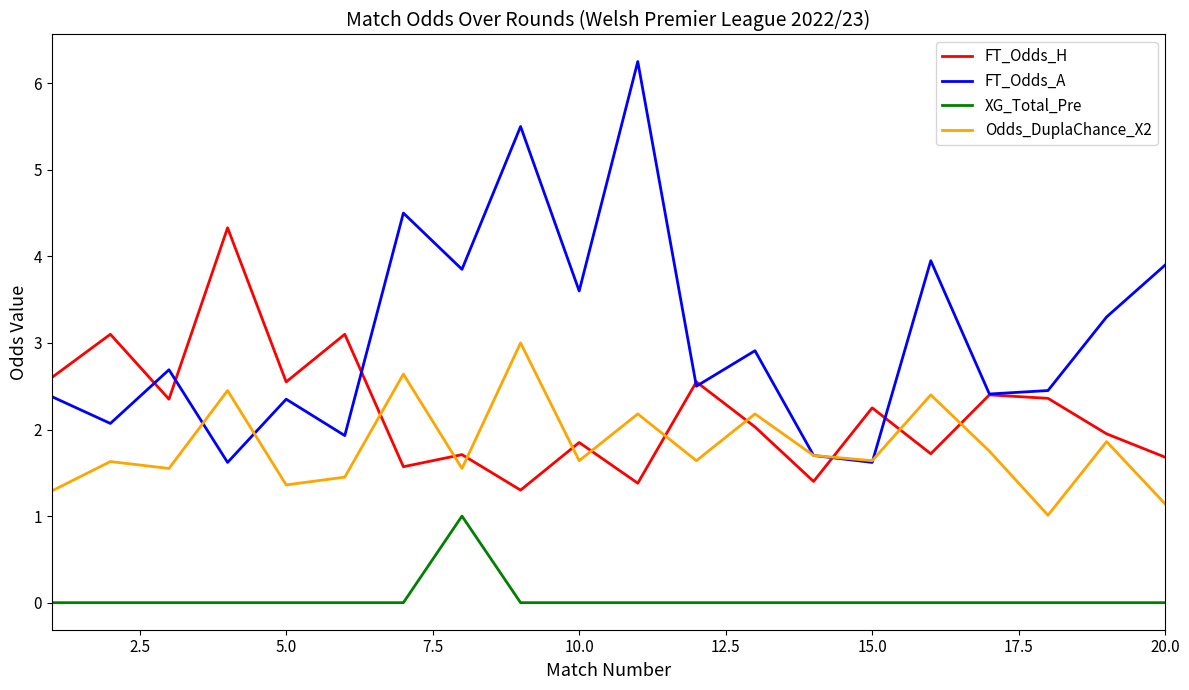

Which series has the largest range (max minus min)?

FT_Odds_A